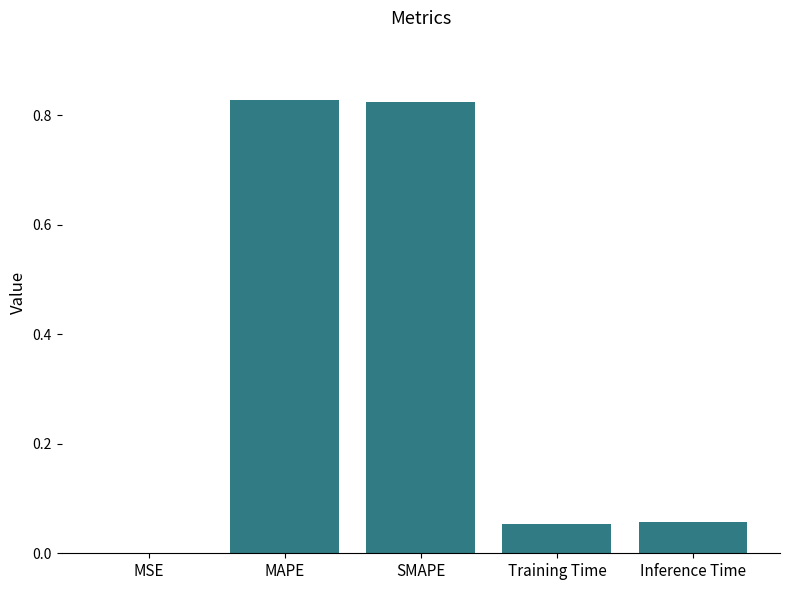

Which has a higher value, Inference Time or MAPE?

MAPE